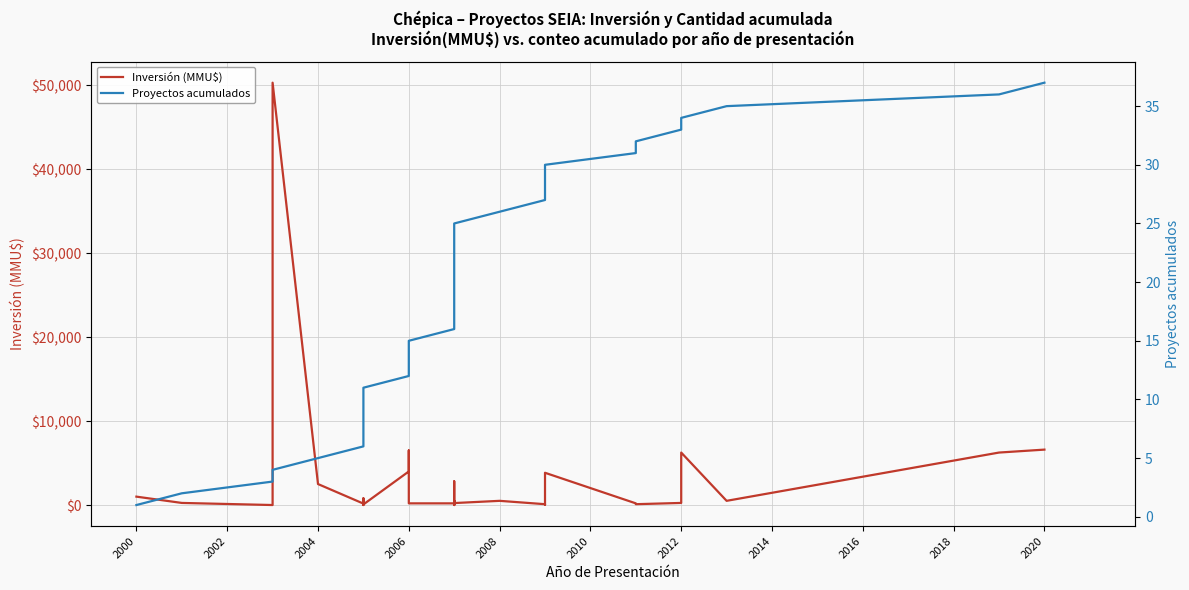

Is it true that Proyectos acumulados equals 37 at 2020?

True